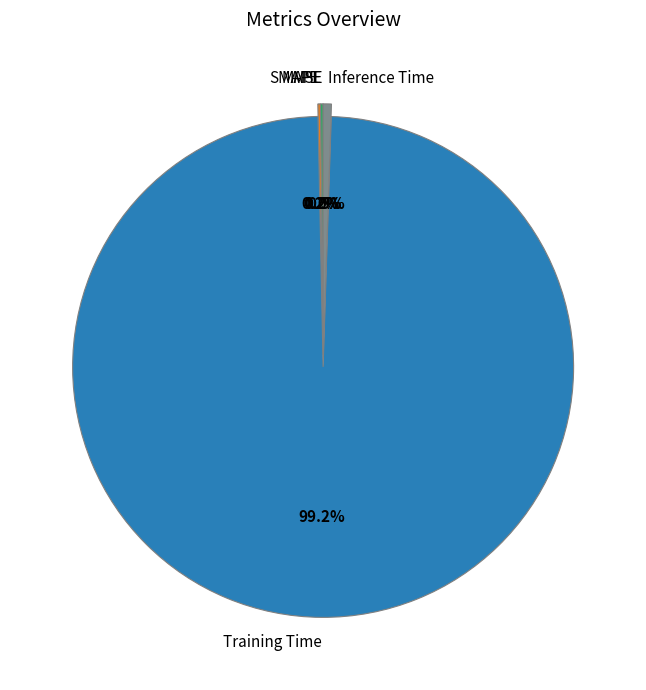

Which slice is the largest?

Training Time